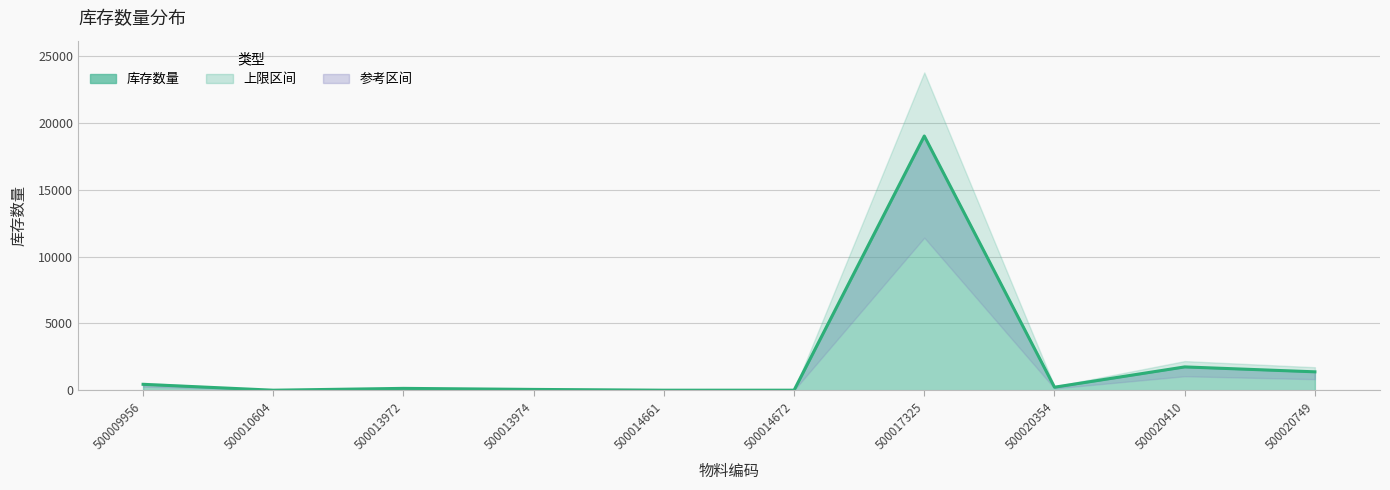

Rank the categories by value from highest to lowest.

500017325, 500020410, 500020749, 500009956, 500020354, 500013972, 500013974, 500014672, 500010604, 500014661